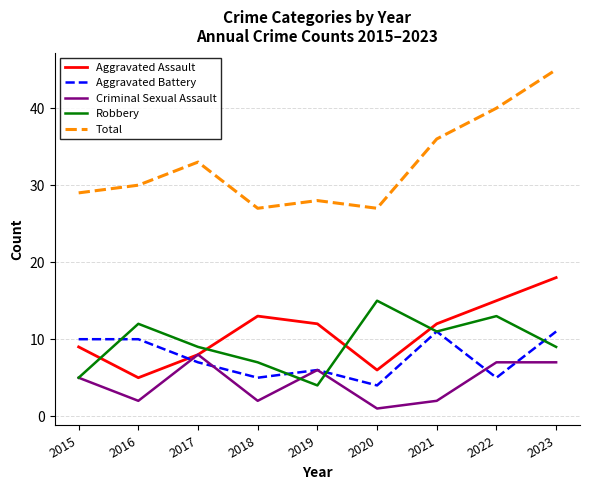

Which series has the largest range (max minus min)?

Total